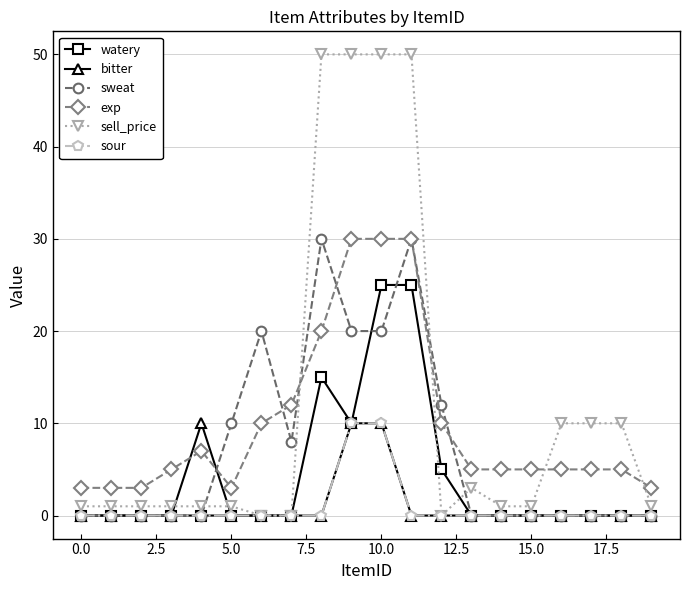

Which series has the largest range (max minus min)?

sell_price